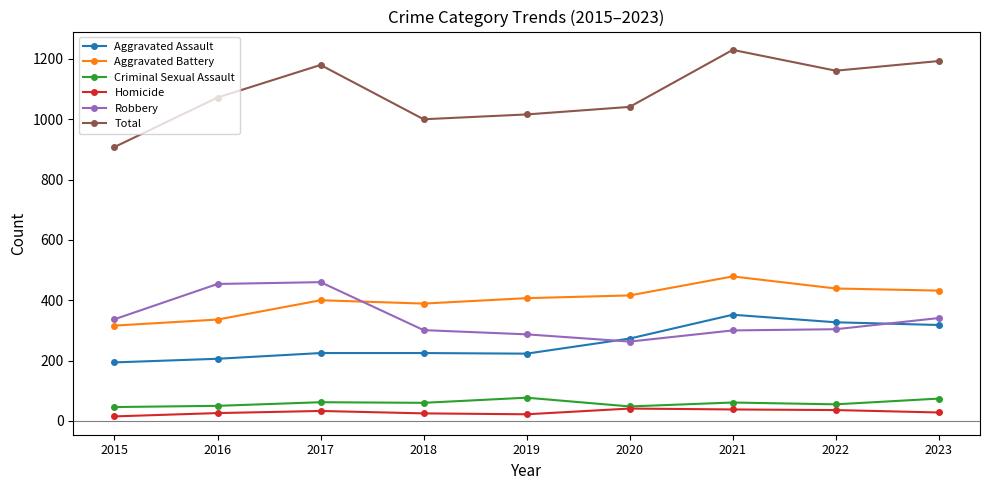

Is the value of Total at 2021 greater than the value of Criminal Sexual Assault at 2018?

Yes